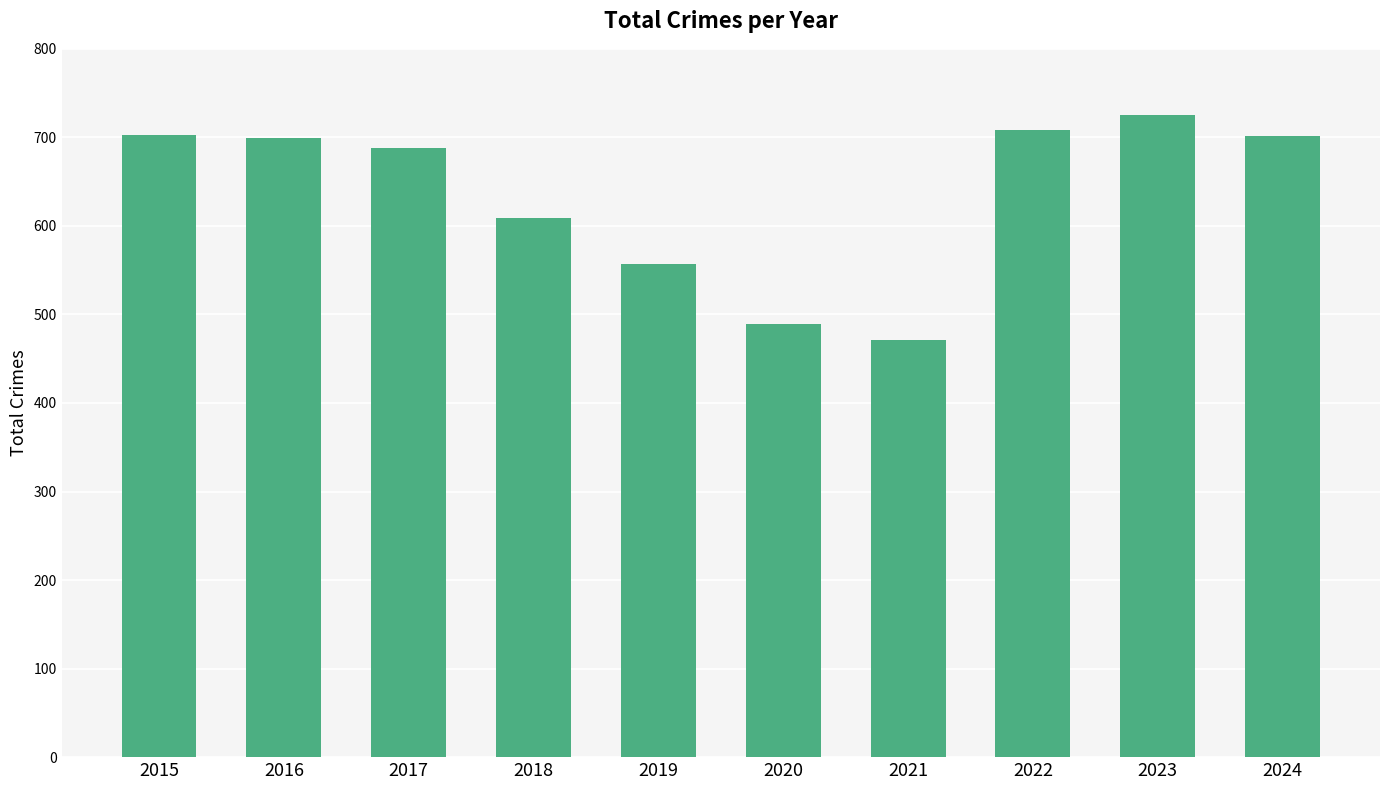

What is the minimum value shown in the chart?

471